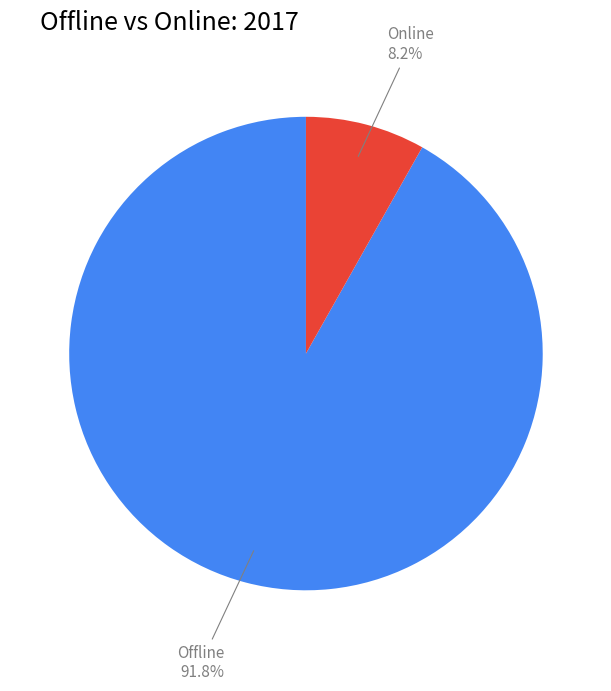

Which has a higher value, Offline or Online?

Offline